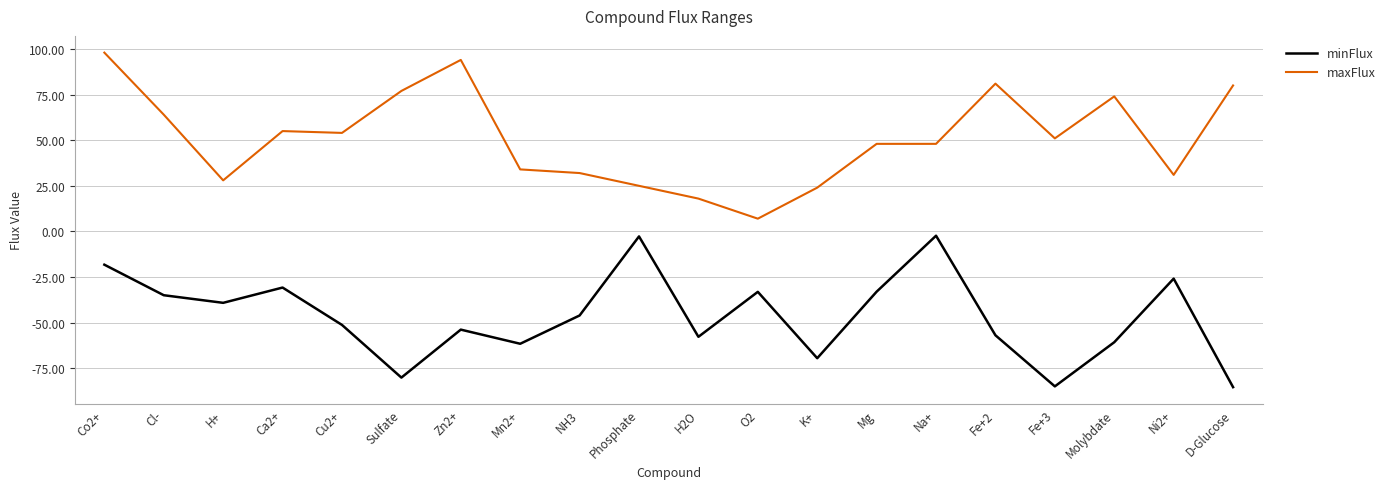

What is the difference between the maxFlux values at Fe+3 and O2?

44.0